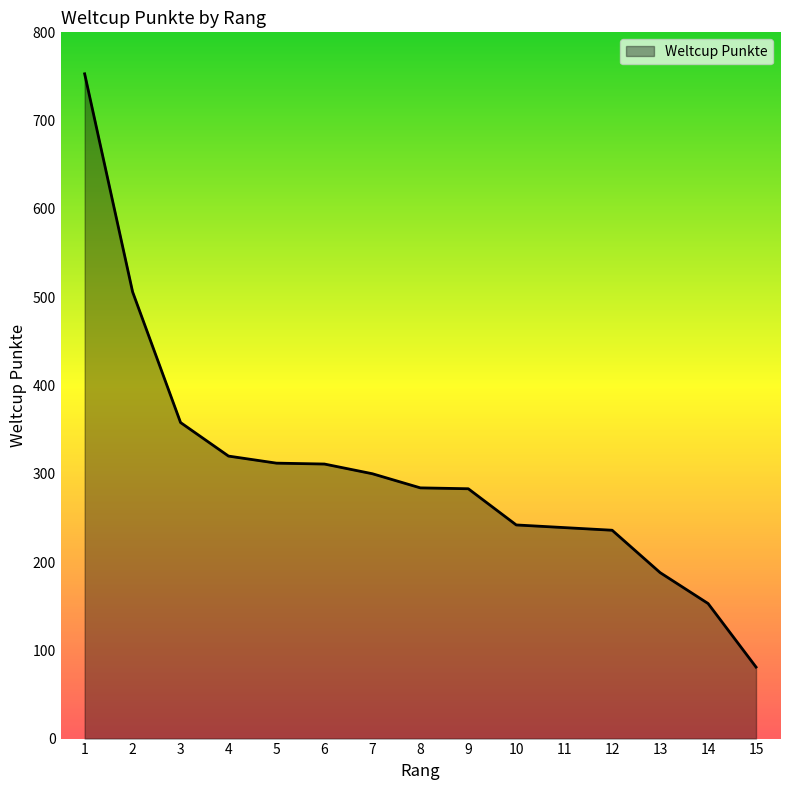

What is the average value?

304